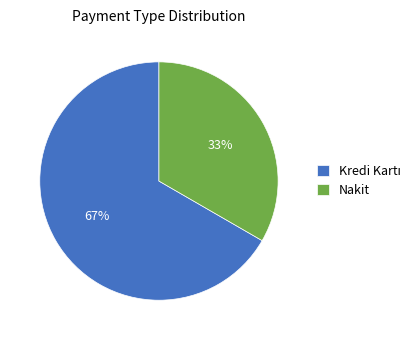

What is the smallest slice in the pie chart?

Nakit